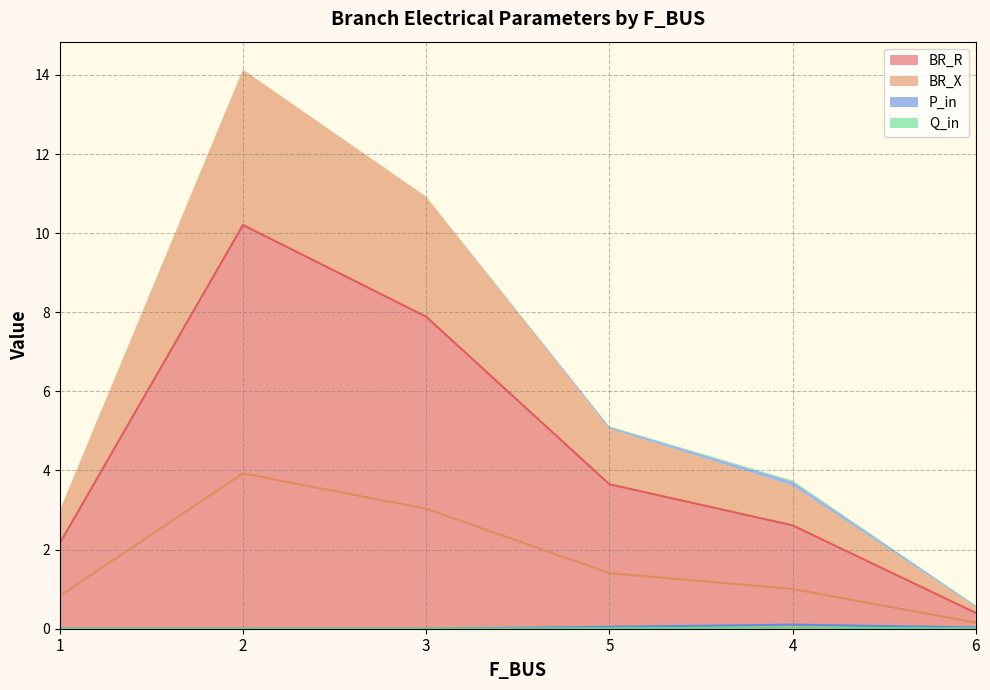

How many data points in BR_X are less than 1?

2